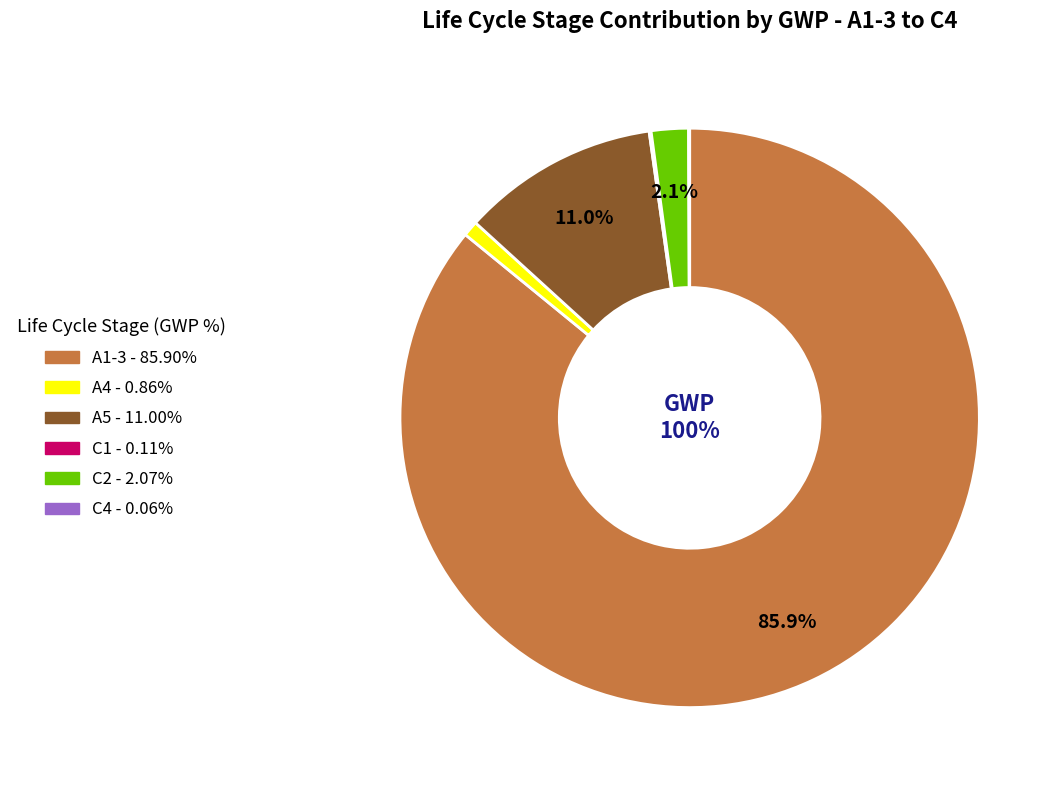

Does A1-3 represent more than half of the total?

Yes